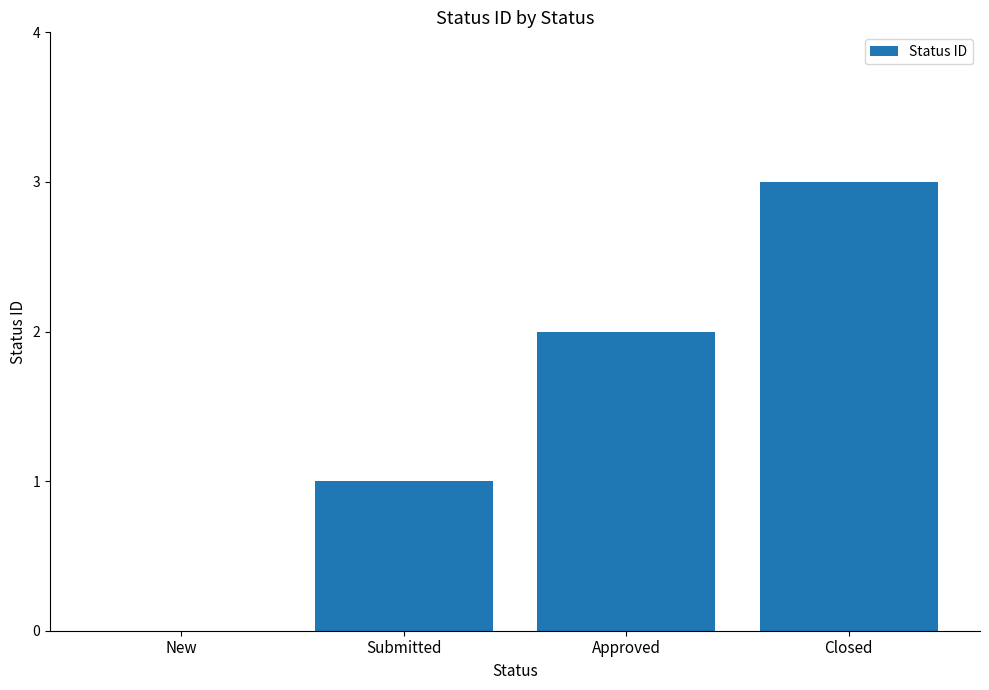

How many values are between 1 and 3?

3